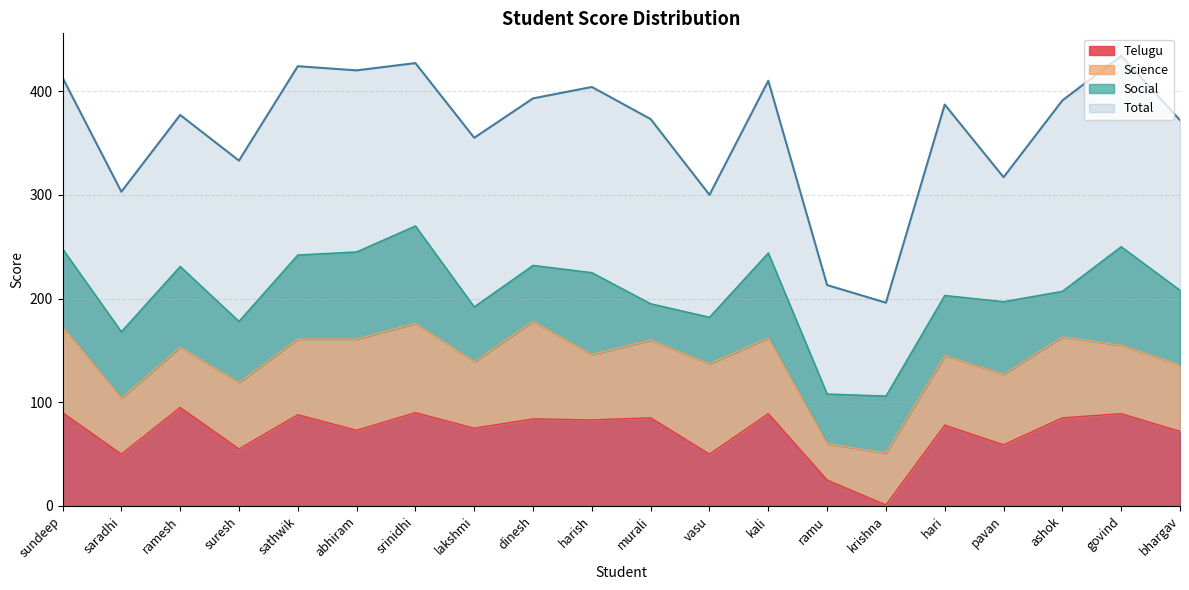

At which label does Total reach its minimum?

krishna